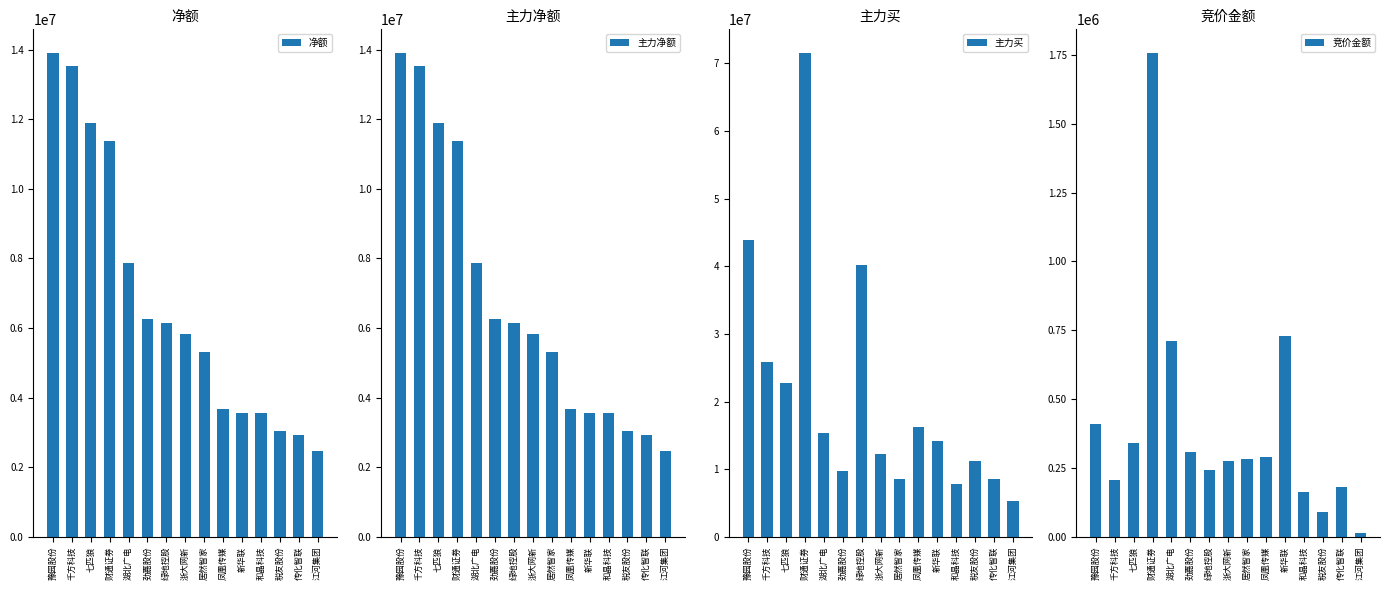

How many data points in 净额 are above 5827397?

7